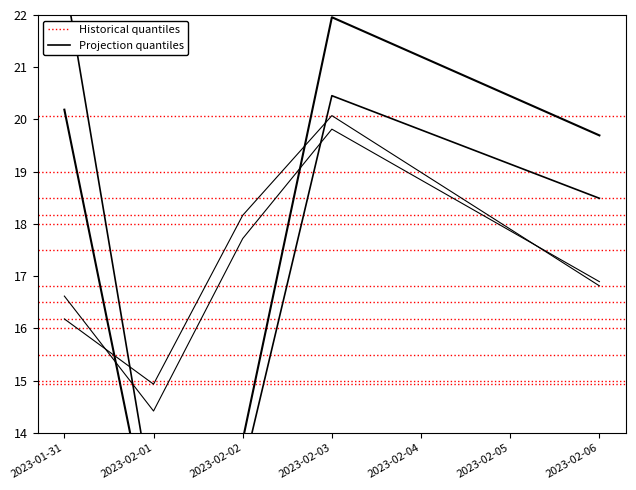

What is the difference between the BIST30 pct_change values at 2023-02-03 and 2023-02-01?

5.1